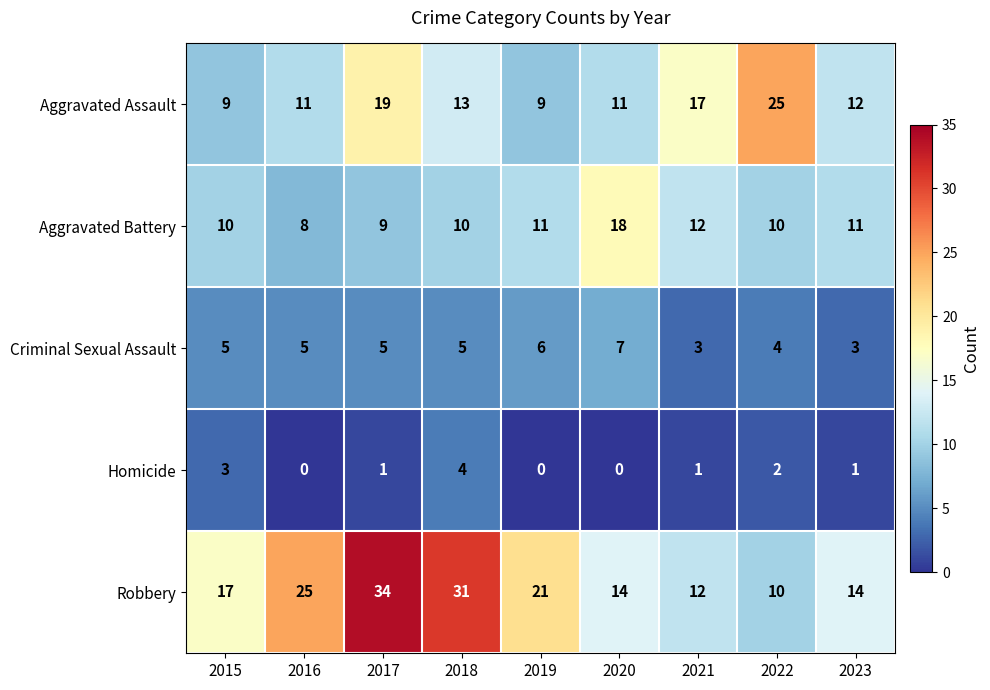

Count the Criminal Sexual Assault values in the range 4 to 5.

5